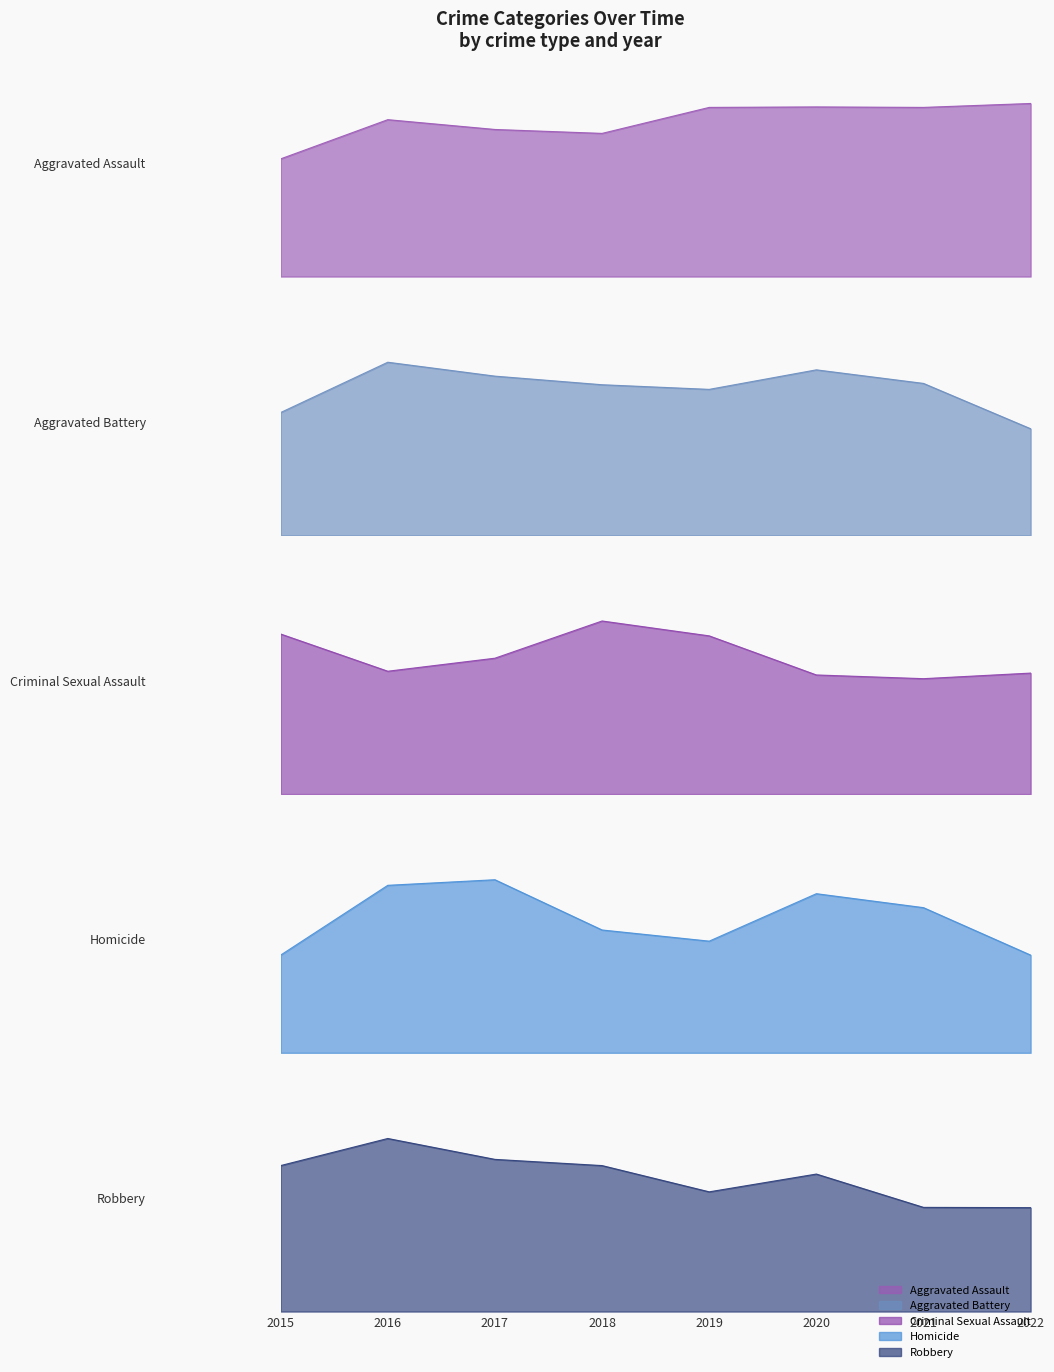

What is the minimum value for Aggravated Battery?

322